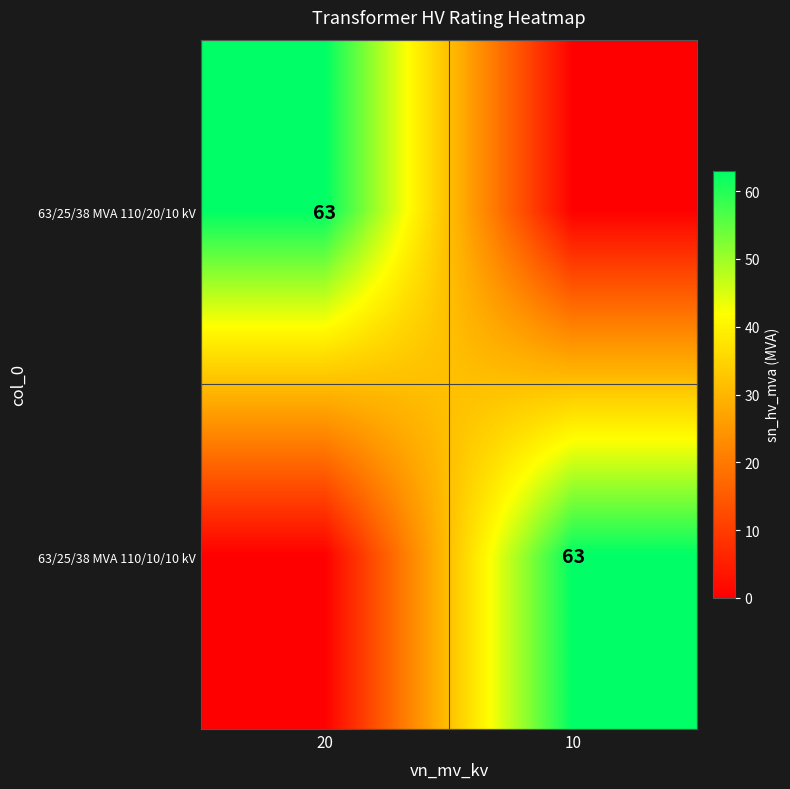

The 63/25/38 MVA 110/20/10 kV series shows 89.1 at 20. True or false?

False